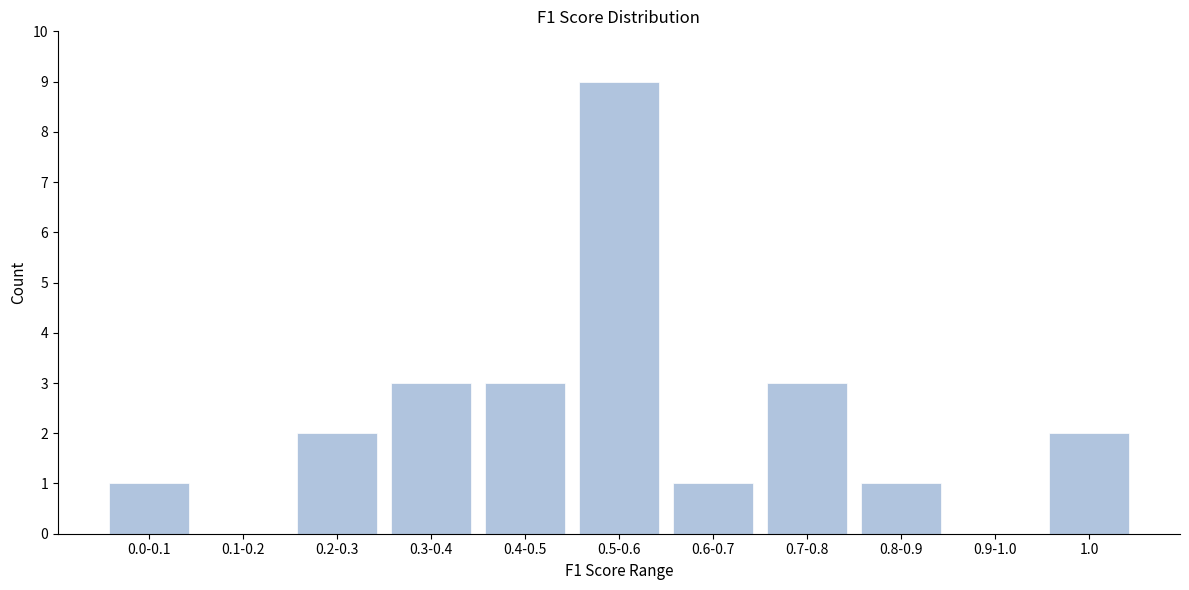

Reading left to right, what are all the values shown in this chart?

0.0-0.1=1	0.1-0.2=0	0.2-0.3=2	0.3-0.4=3	0.4-0.5=3	0.5-0.6=9	0.6-0.7=1	0.7-0.8=3	0.8-0.9=1	0.9-1.0=0	1.0=2